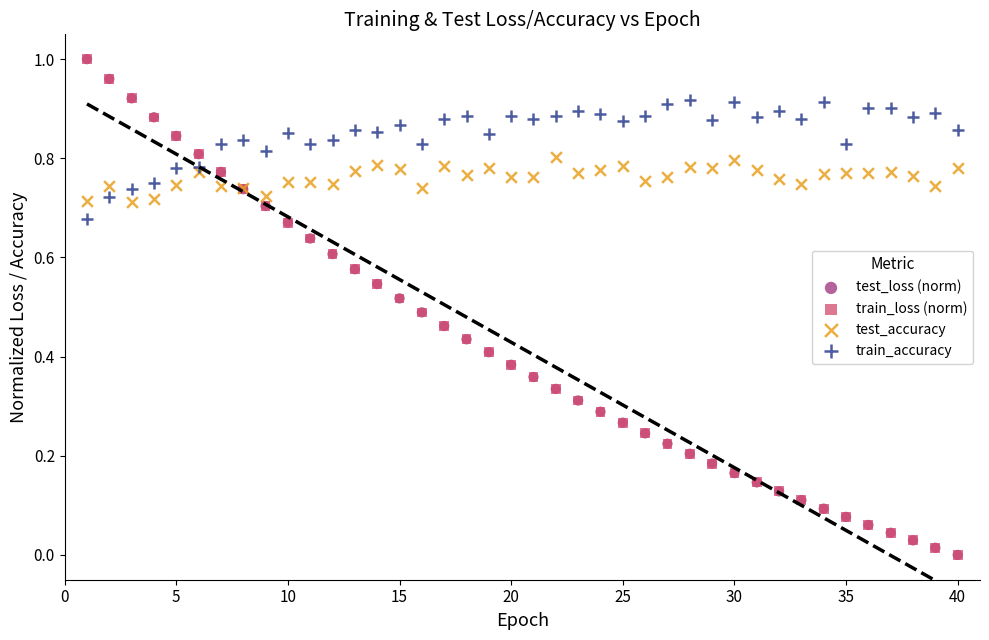

What are all the series names shown in the legend?

test_loss (norm), train_loss (norm), test_accuracy, train_accuracy